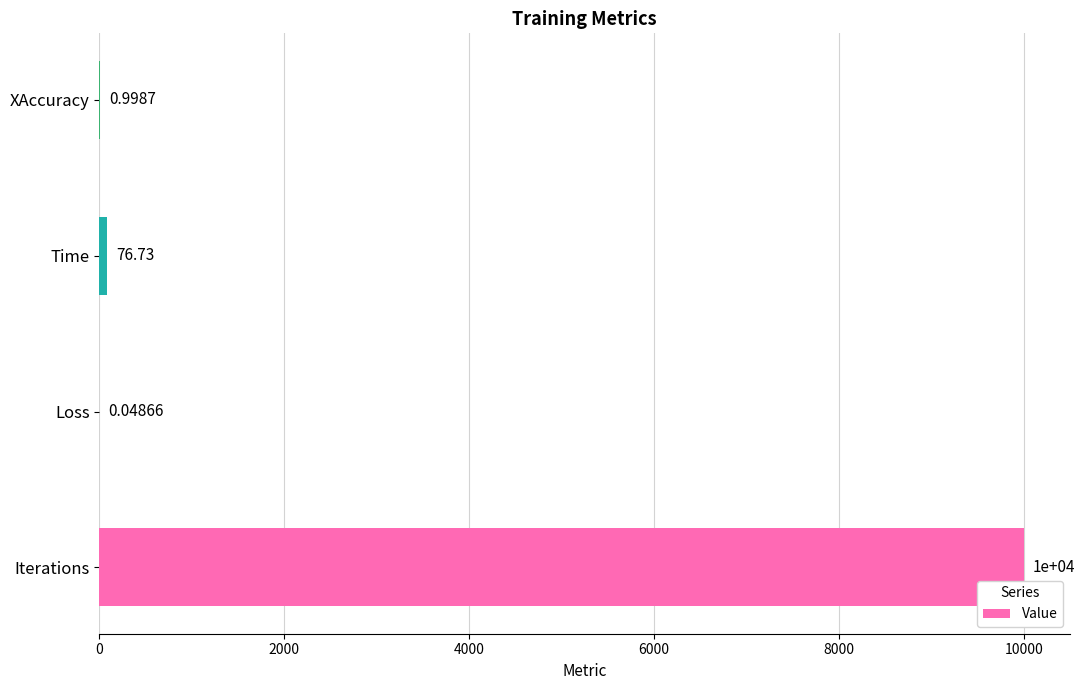

What is the sum of the values at Iterations and Loss?

10000.0